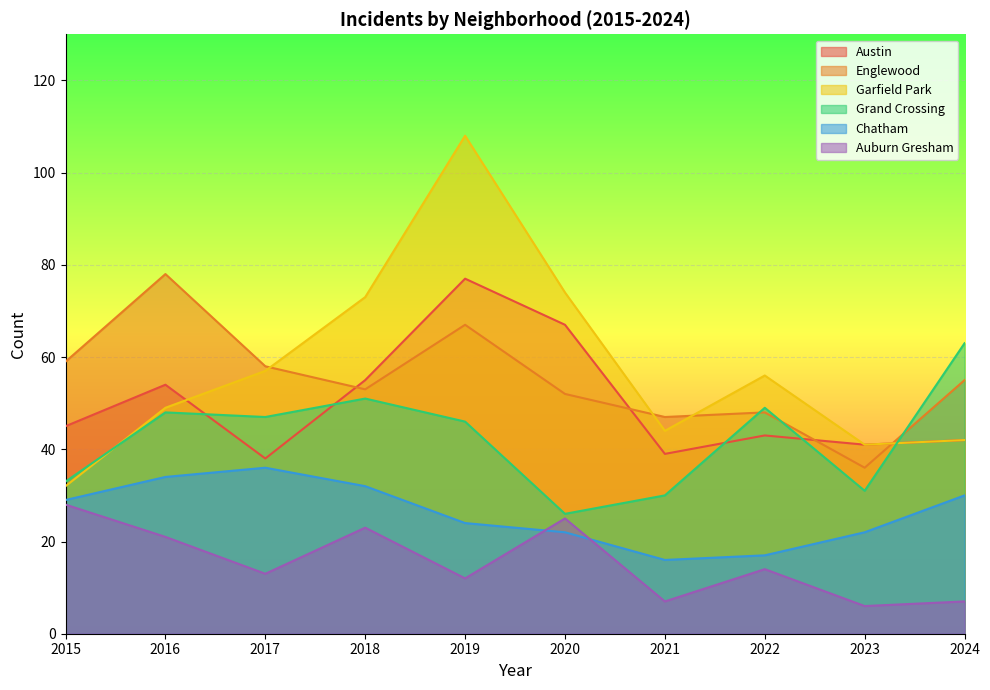

Where does the Chatham series first go above 29?

2016